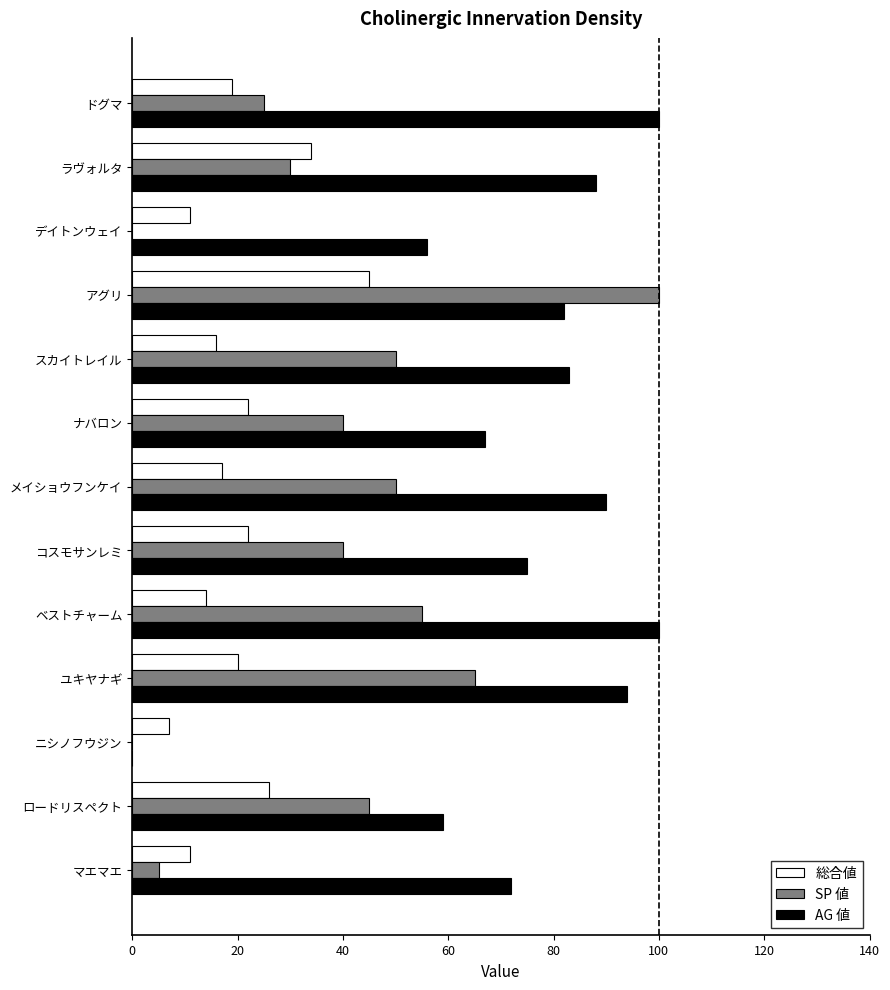

What is the sum of all AG 値 values?

966